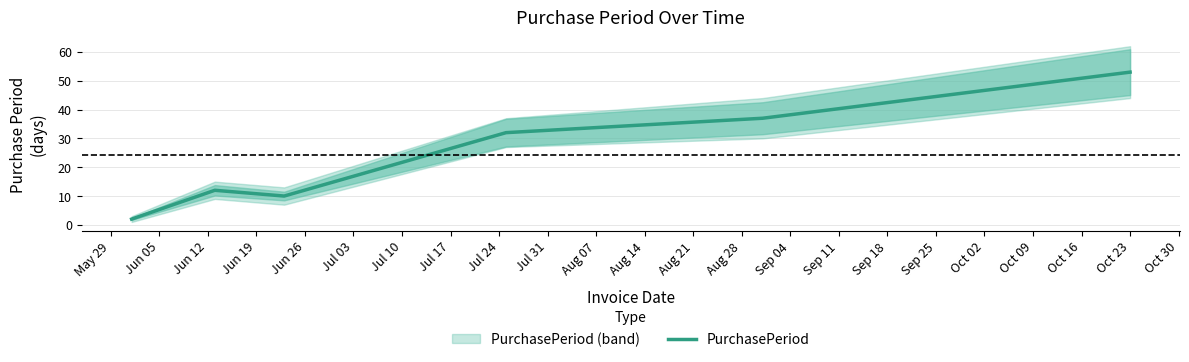

What is the minimum value shown in the chart?

2